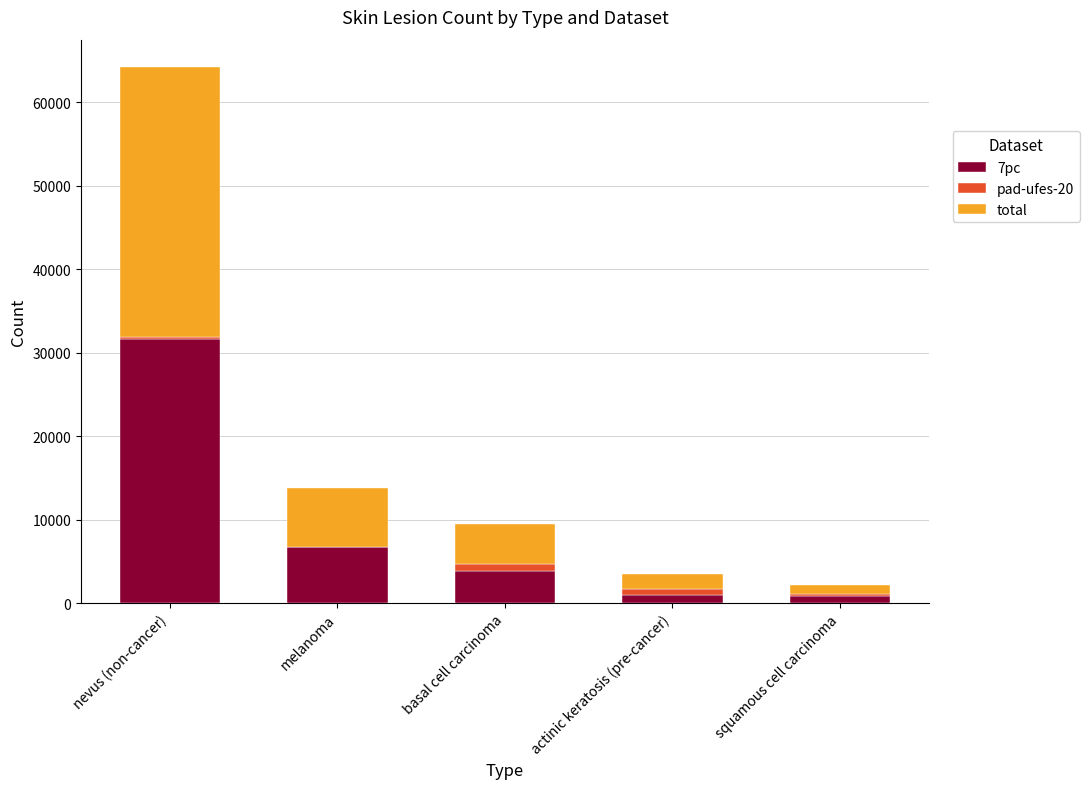

At which category is the sum across all series the highest?

nevus (non-cancer)